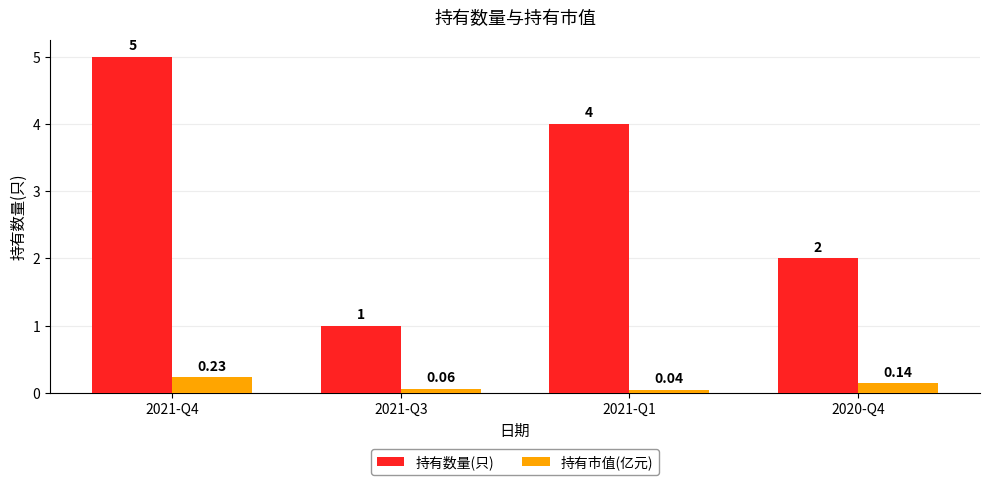

What are all the series names shown in the legend?

持有数量(只), 持有市值(亿元)